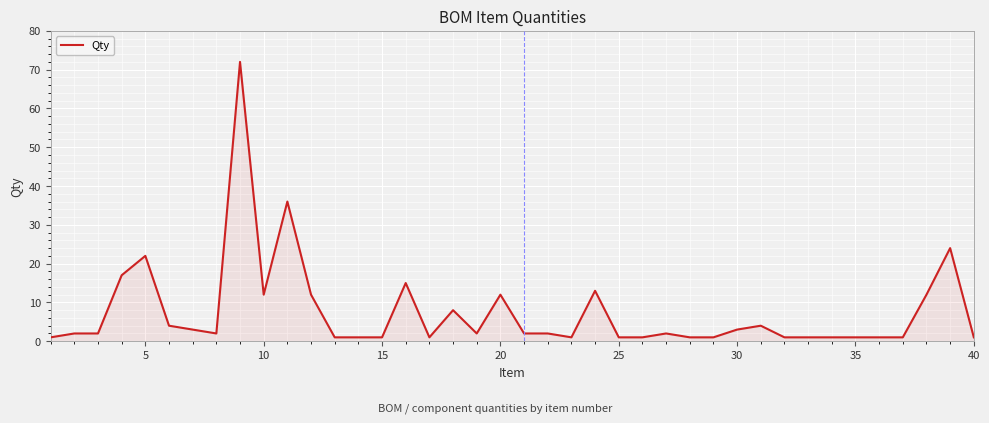

What is the greatest value displayed?

72